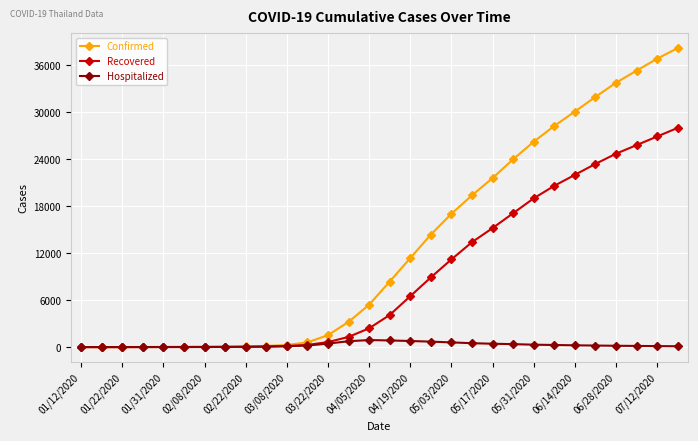

What is the greatest value displayed?

38195